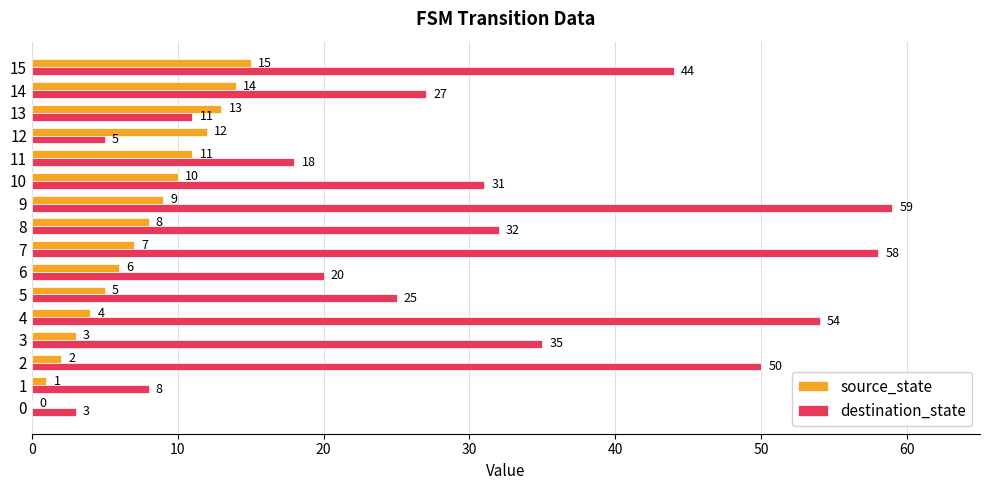

What is the sum of the source_state values at 11 and 2?

13